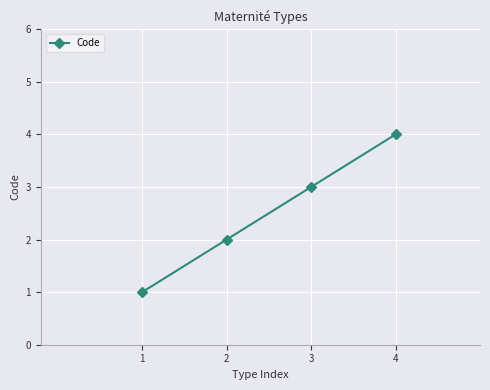

How many categories are shown in the chart?

4